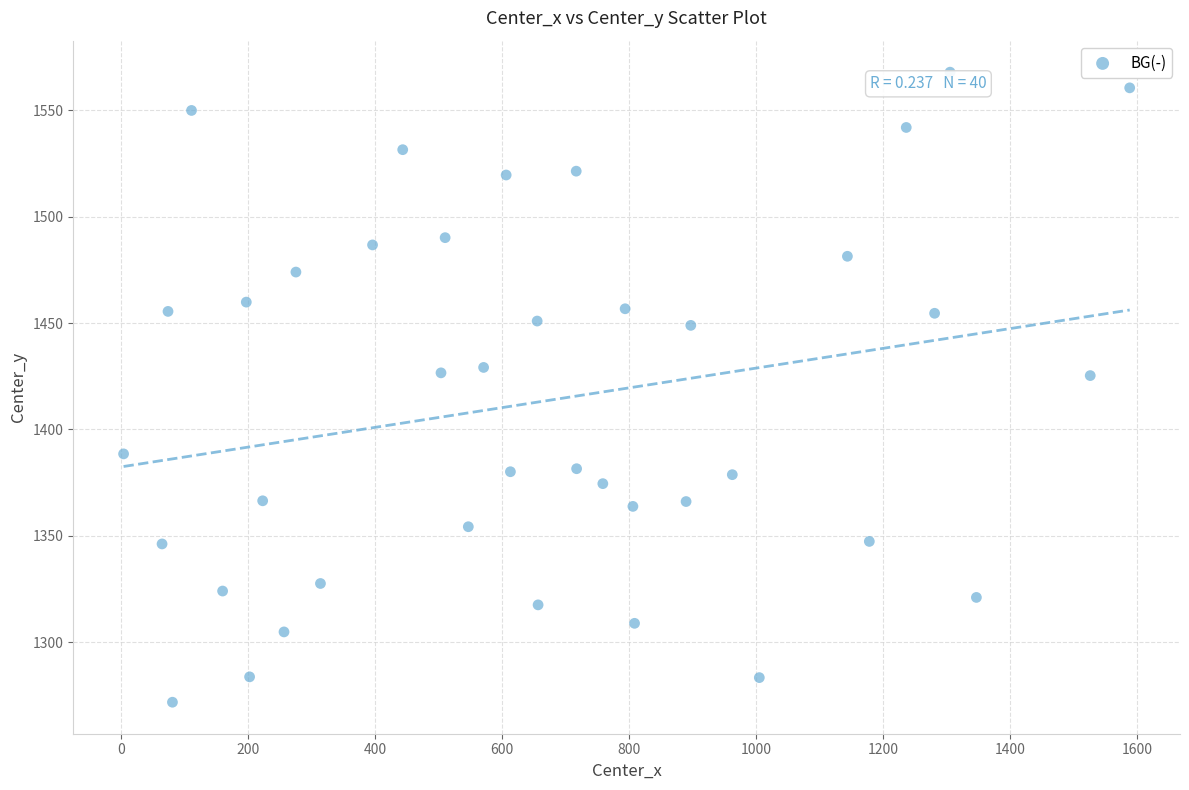

What is the range of X values (max minus min)?

1585.0